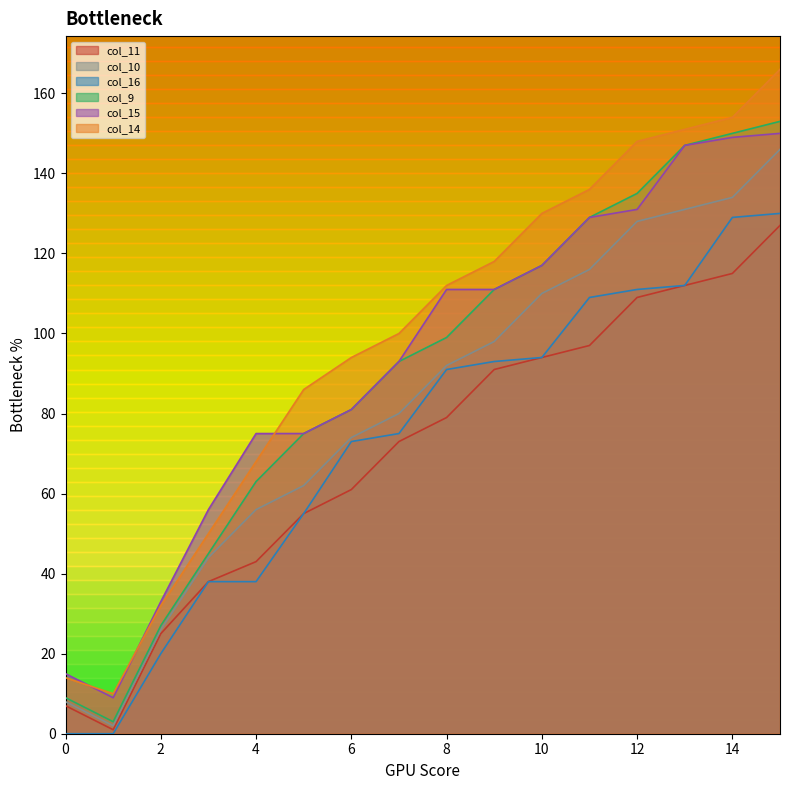

What is the difference between the highest and lowest values at 0?

15